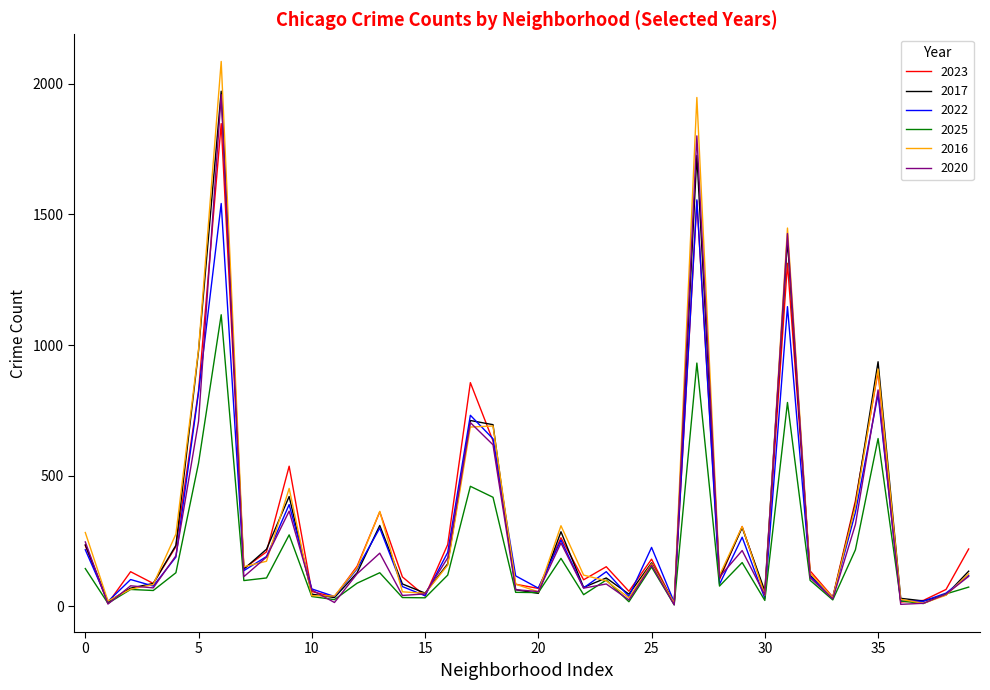

True or false: 2022 has more than 0 interior local peaks.

True